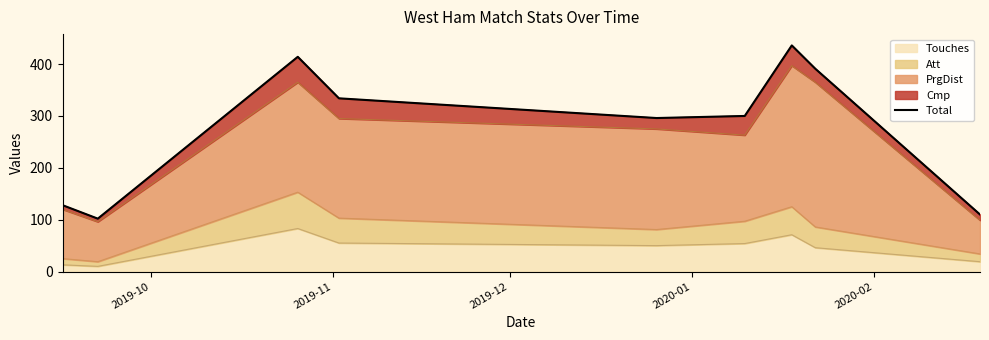

What is the minimum value for Touches?

10